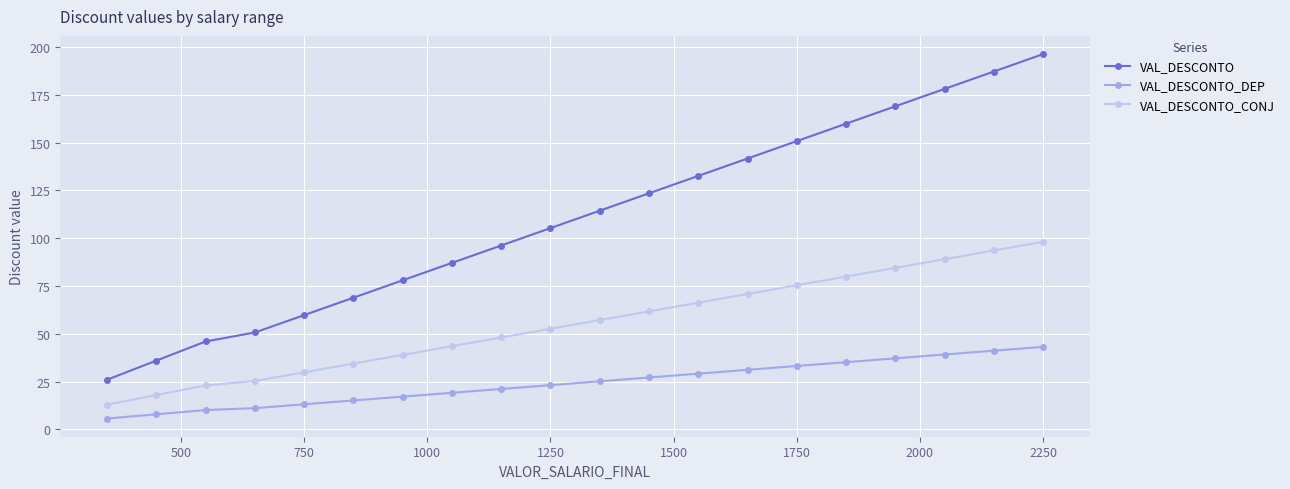

What is the value of the VAL_DESCONTO_CONJ point at the 7th from the left?

39.0